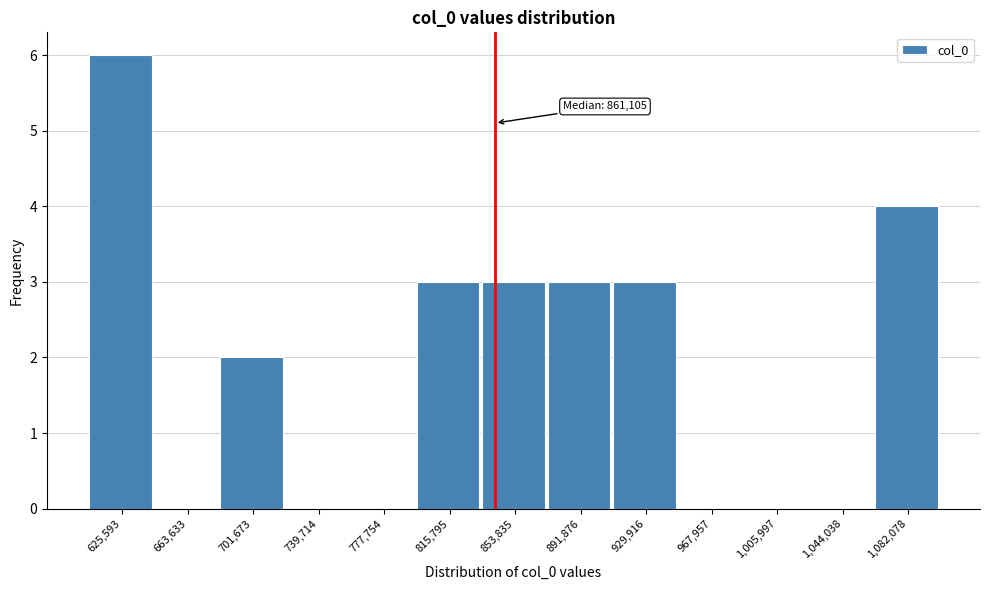

Reading left to right, transcribe all the data shown in this chart.

625,593=6	663,633=0	701,673=2	739,714=0	777,754=0	815,795=3	853,835=3	891,876=3	929,916=3	967,957=0	1,005,997=0	1,044,038=0	1,082,078=4